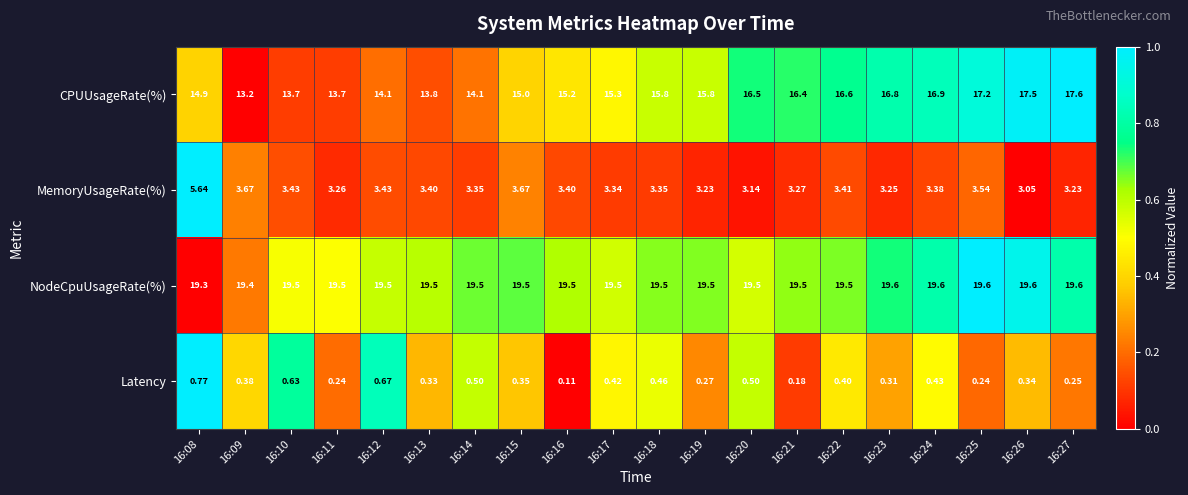

Which series changed the most between 16:22 and 16:23?

CPUUsageRate(%)